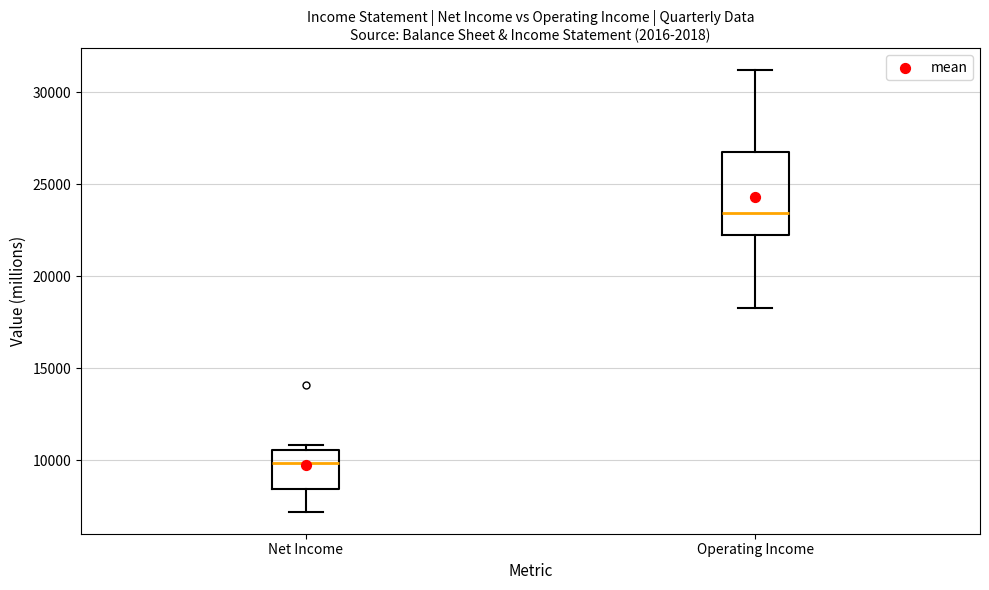

Comparing the boxes themselves (not the whiskers), which one is the tallest?

Operating Income